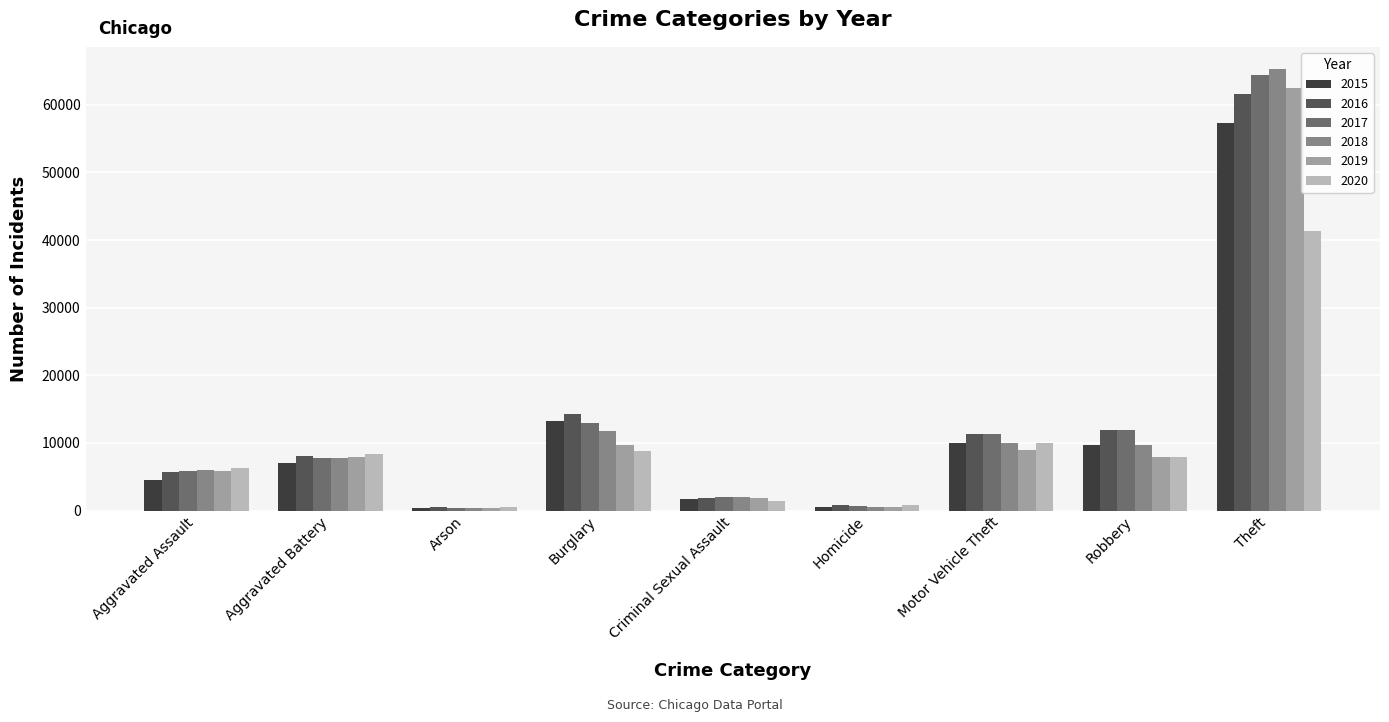

What are all the series names shown in the legend?

2015, 2016, 2017, 2018, 2019, 2020